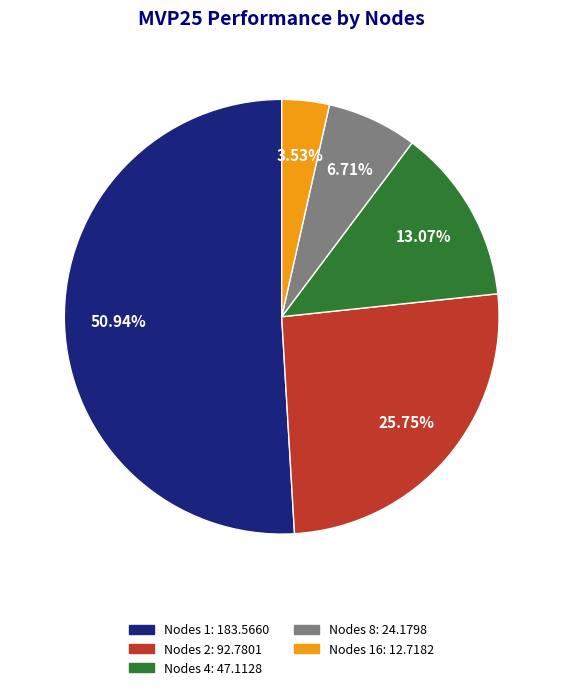

How many slices are in this pie chart?

5